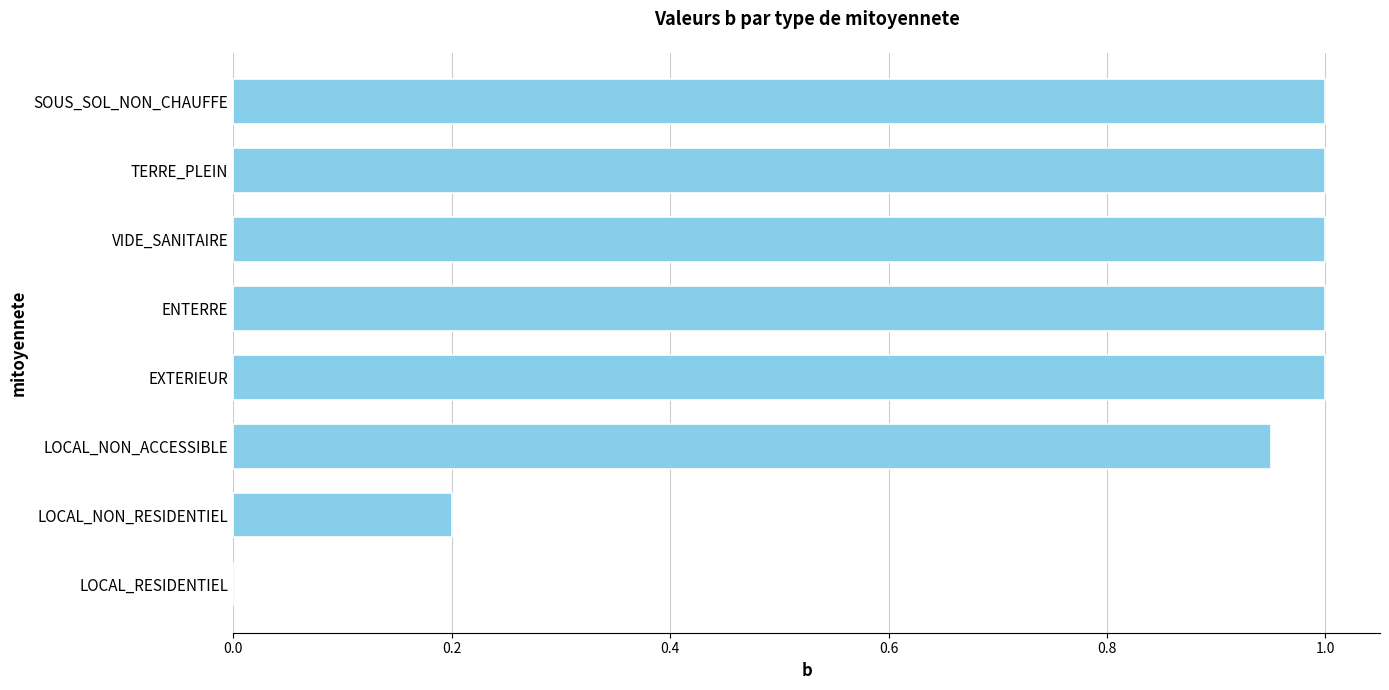

What is the sum of all values?

6.2